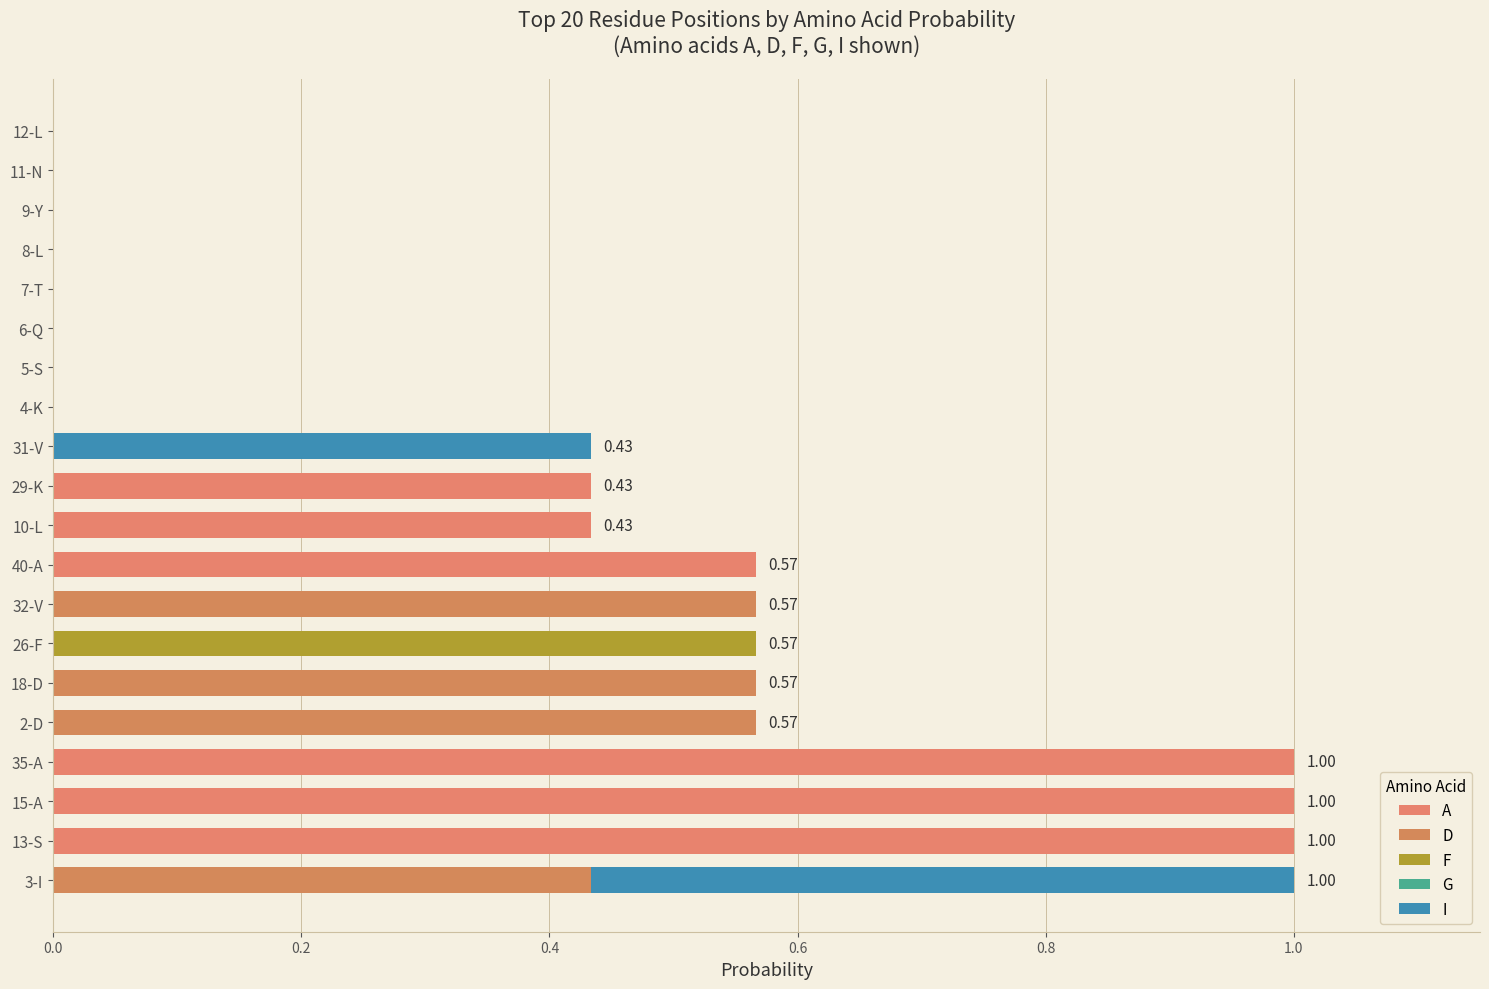

Count the number of data series in this chart.

4